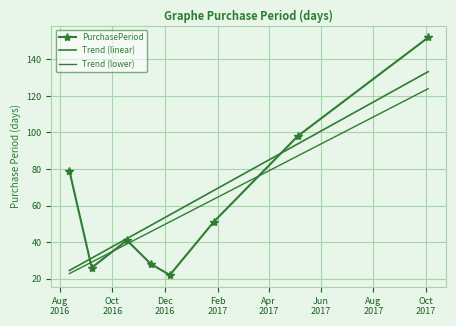

After their last crossing, which series has the higher values: PurchasePeriod or Trend (lower)?

PurchasePeriod